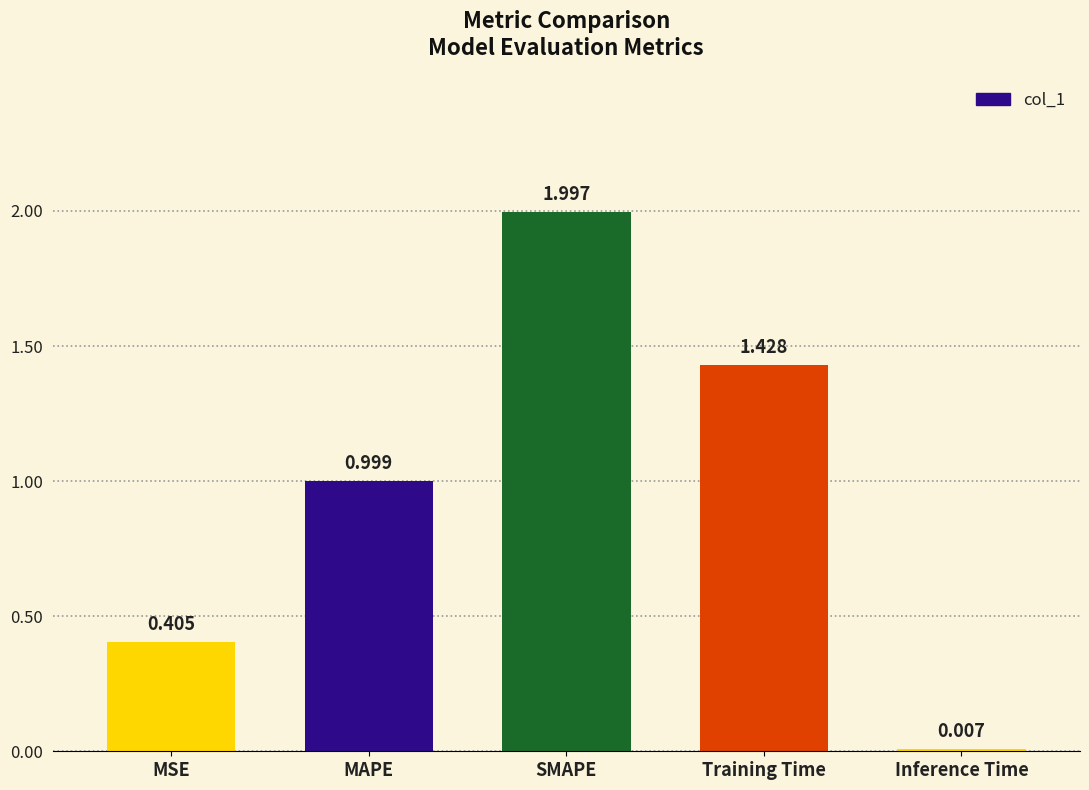

Are the bars horizontal?

No